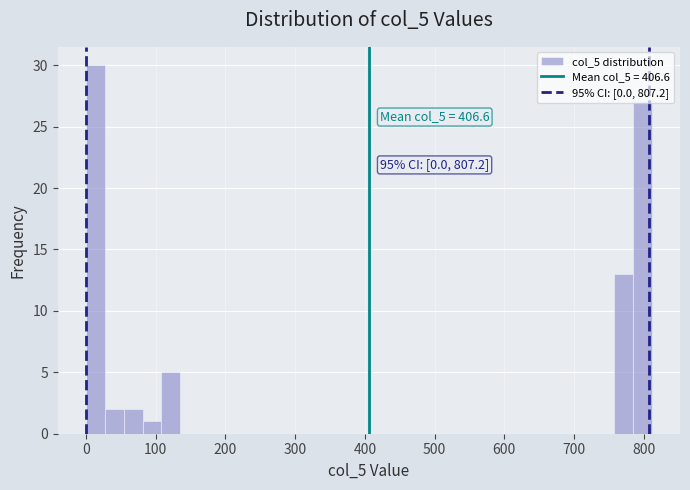

Read against the x-axis, roughly where is the centre of the tallest bar?

10